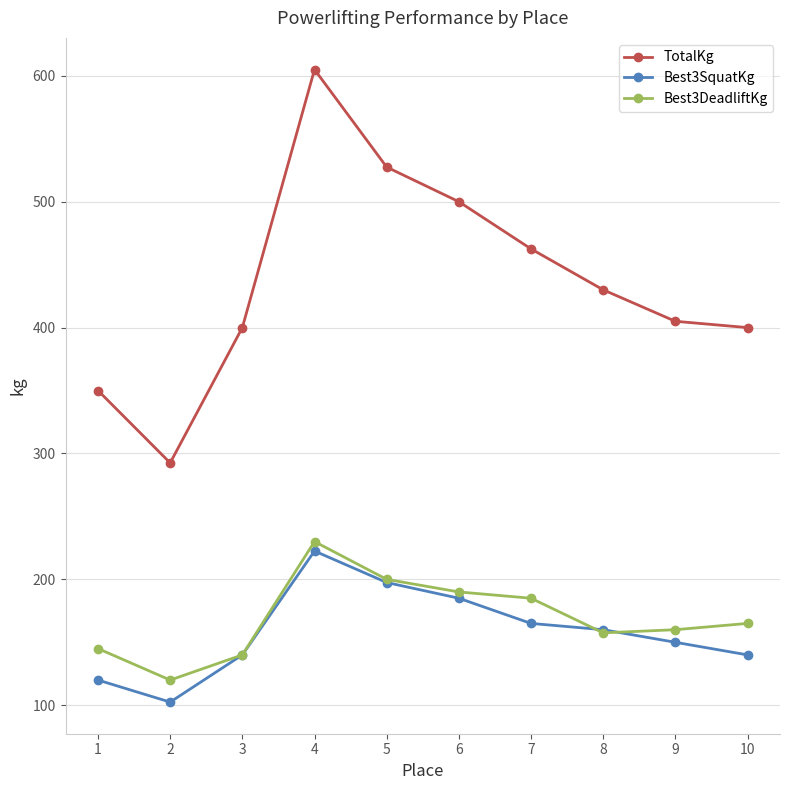

How many lines are shown in the chart?

3